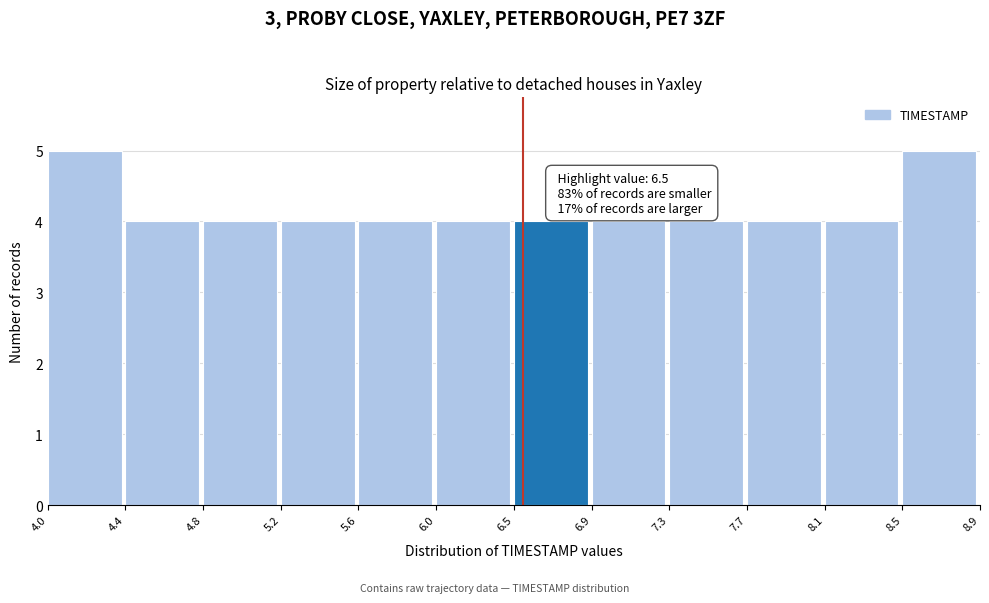

Reading left to right, what are all the values shown in this chart?

5	4	4	4	4	4	4	4	4	4	4	5